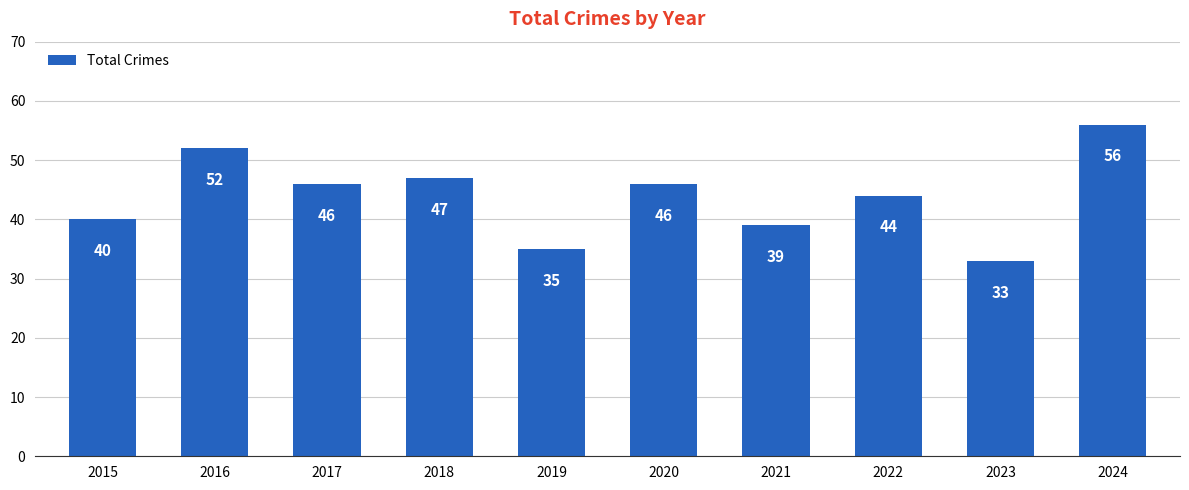

Where does the data first go above 46?

2016